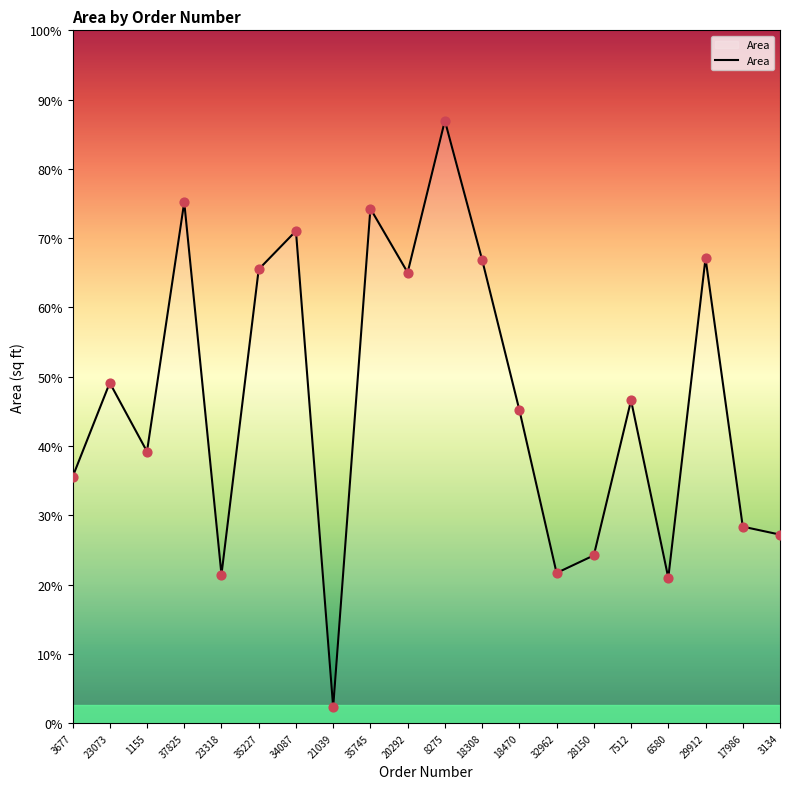

Between 35227 and 35745, which is larger?

35745